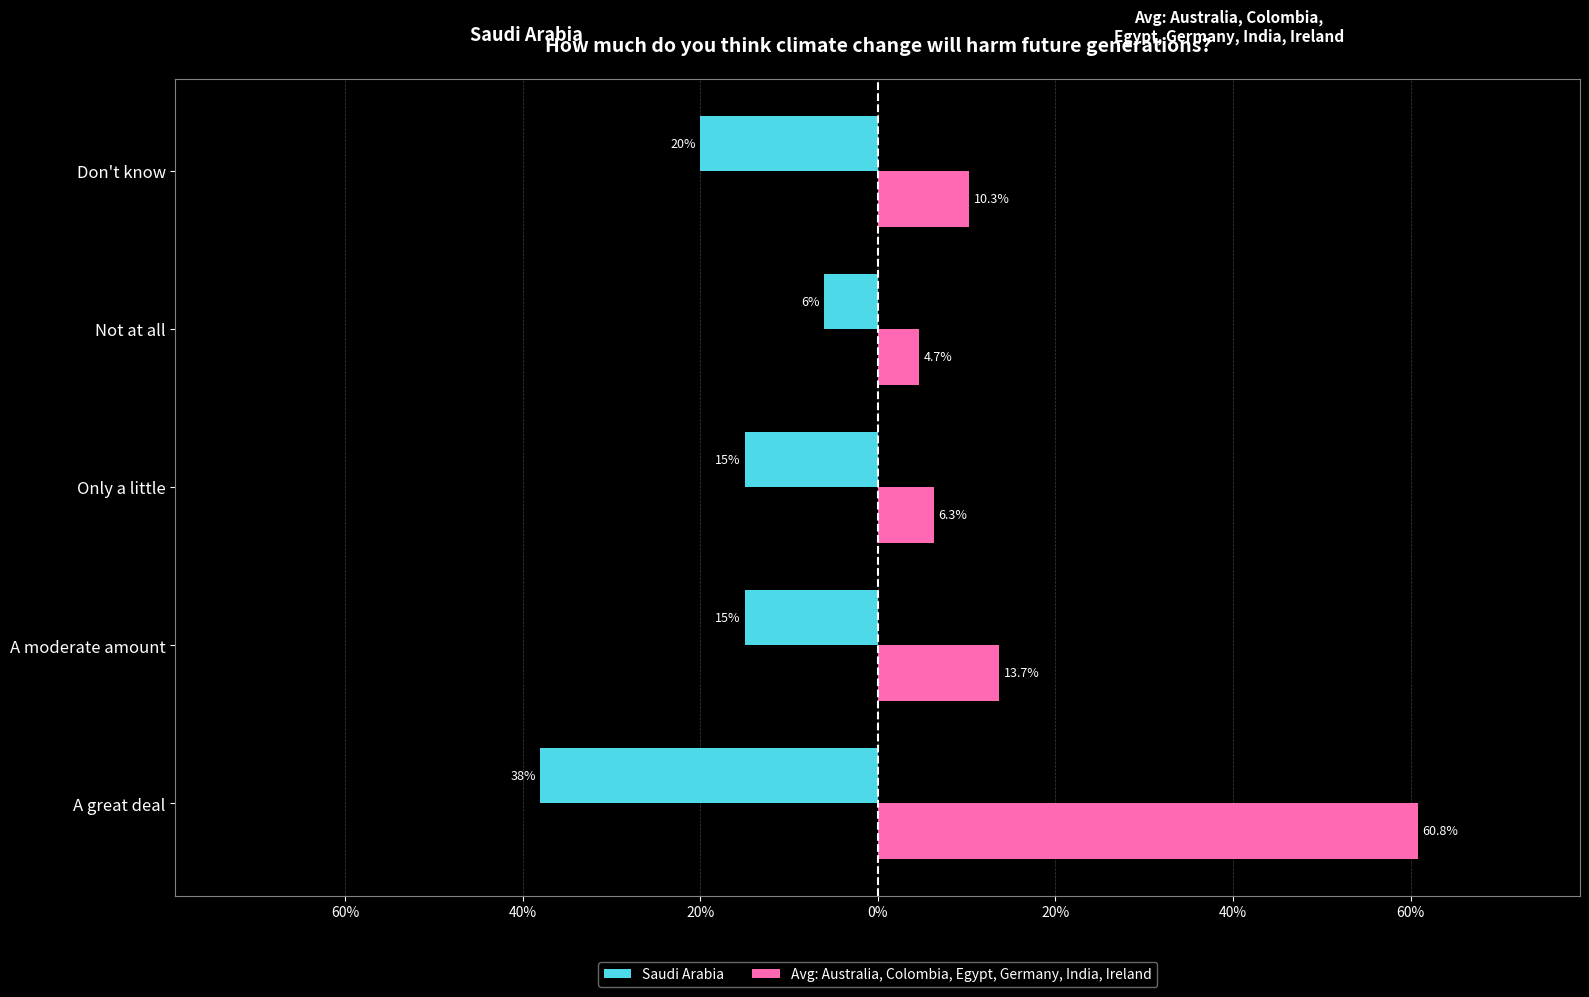

What is the label of the 2nd bar from the right?

Not at all